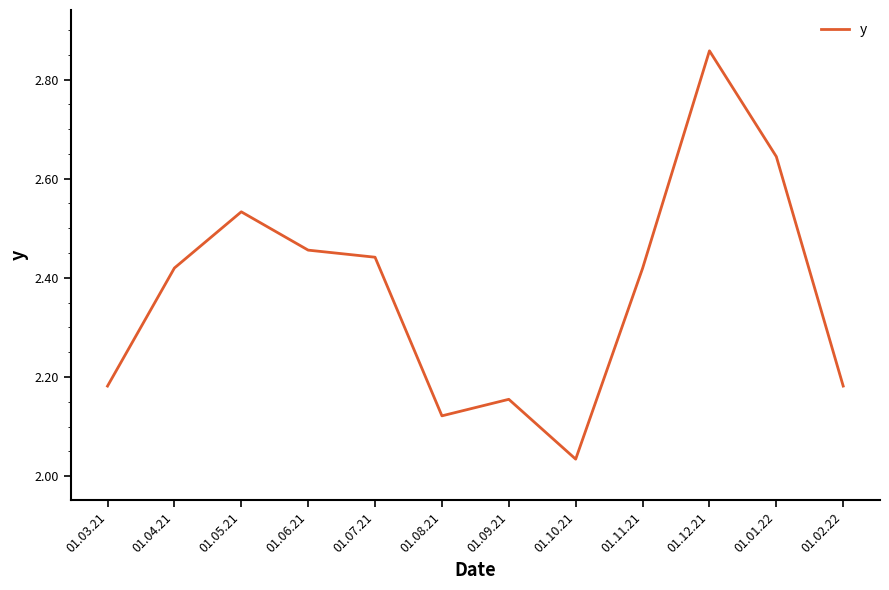

Between 01.12.21 and 01.04.21, which is larger?

01.12.21